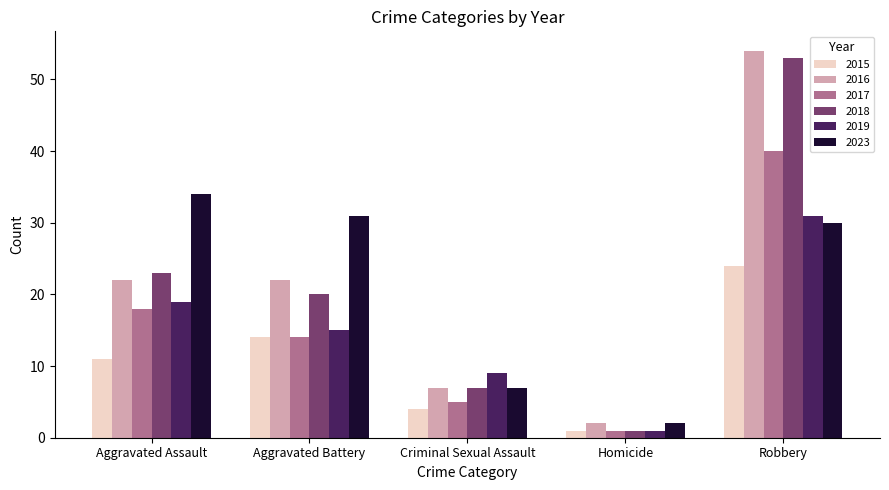

List the labels in order of 2019 value, smallest first.

Homicide, Criminal Sexual Assault, Aggravated Battery, Aggravated Assault, Robbery